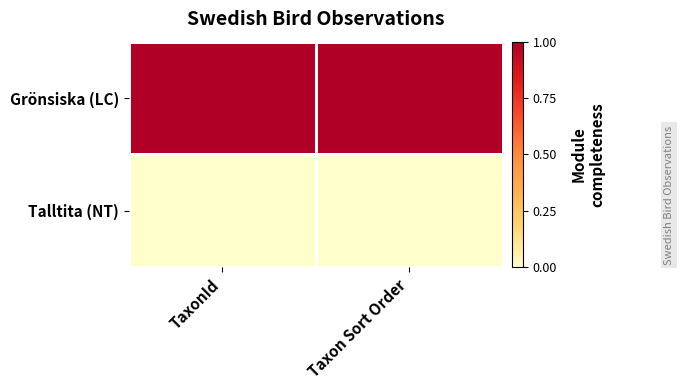

At Taxon Sort Order, list the series in order from smallest to largest.

Talltita (NT), Grönsiska (LC)